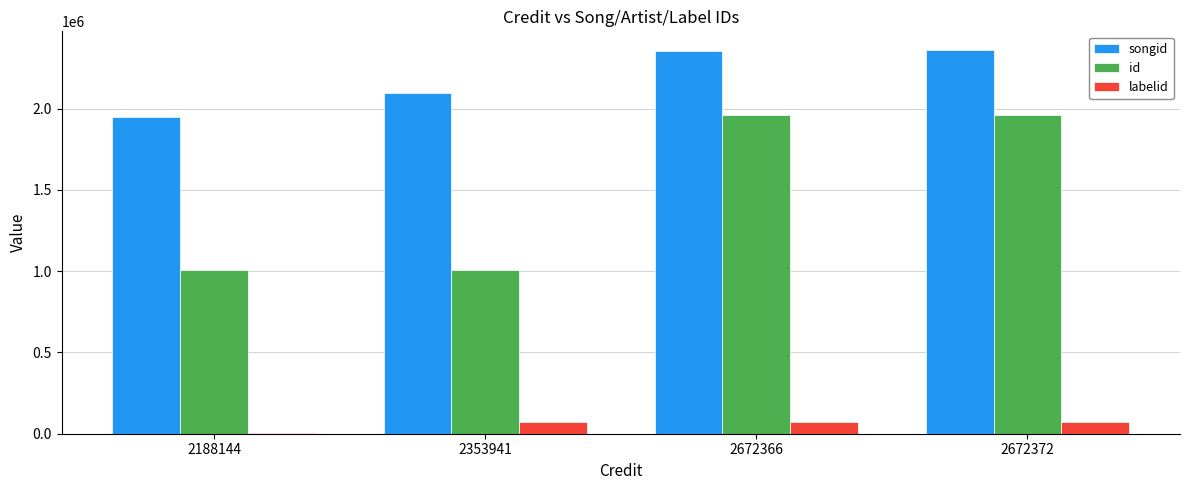

Which series has the largest total across all categories?

songid